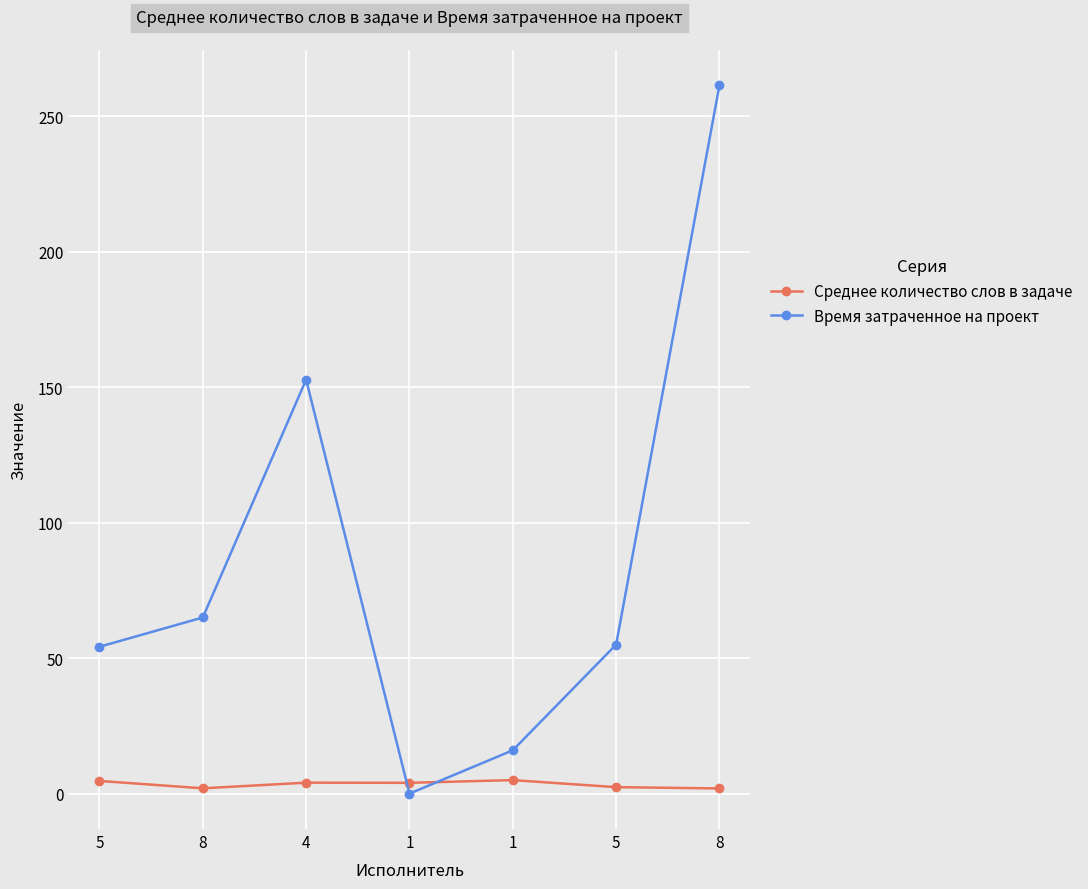

How many data points in Время затраченное на проект are less than 55?

3